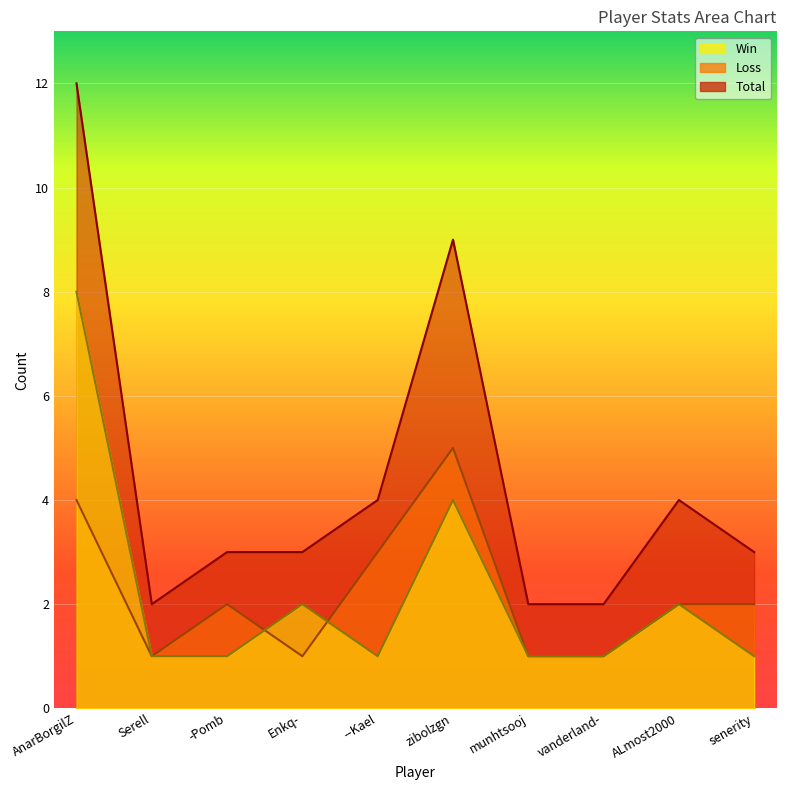

Reading right to left, extract all data points from this chart.

Win: 1	2	1	1	4	1	2	1	1	8
Loss: 2	2	1	1	5	3	1	2	1	4
Total: 3	4	2	2	9	4	3	3	2	12